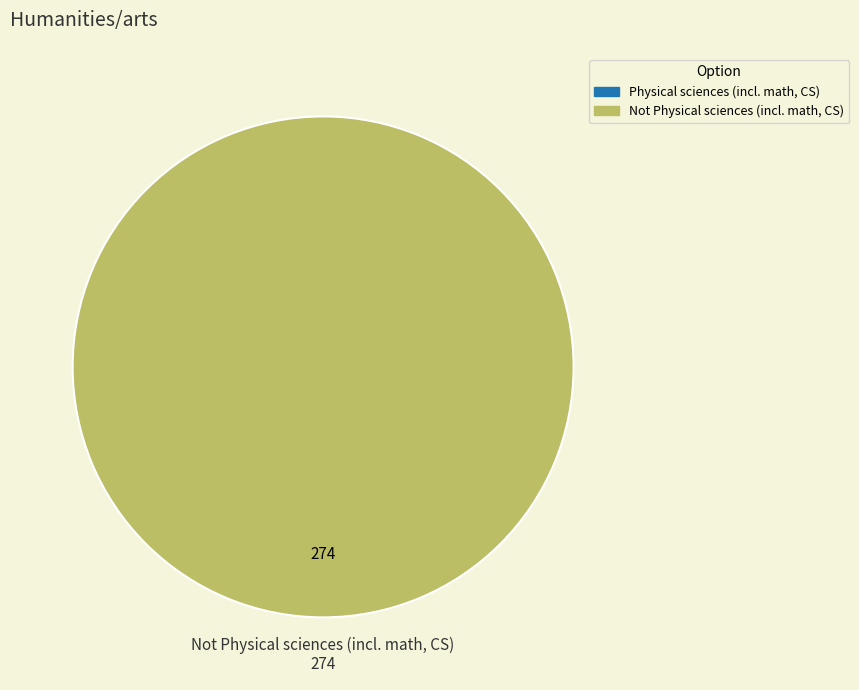

To the nearest percent, what is the difference between the largest and smallest slice percentages?

100%